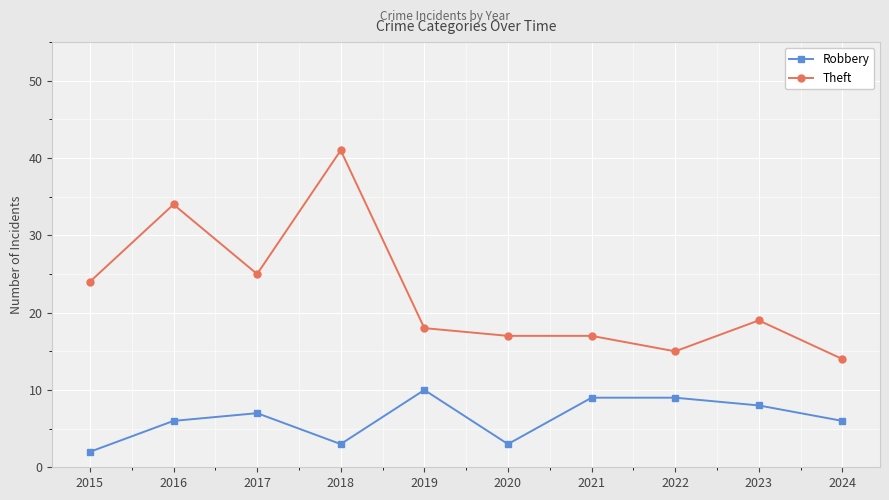

Which series changed the most between 2016 and 2023?

Theft